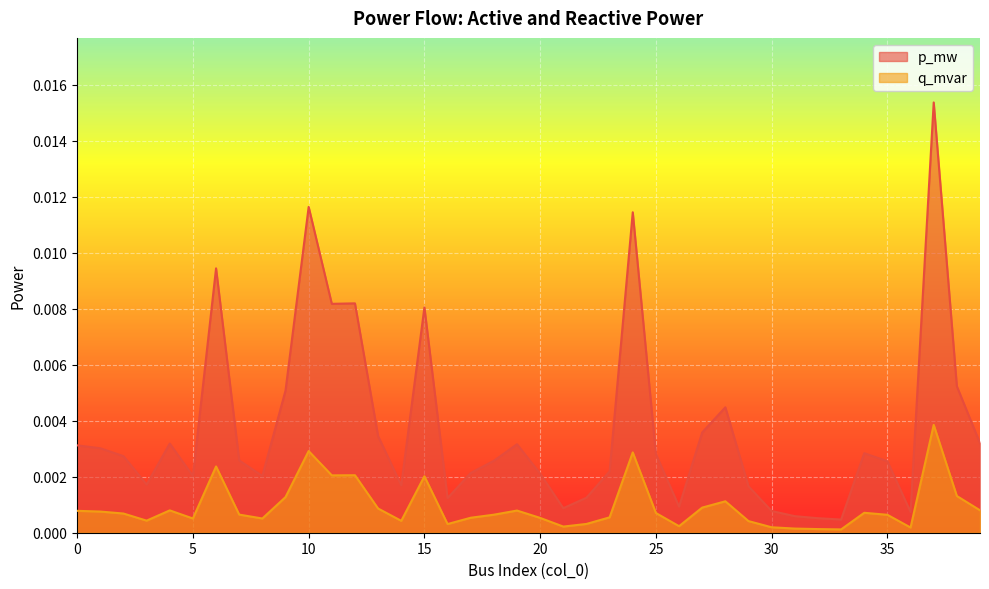

At which label does q_mvar reach its minimum?

33